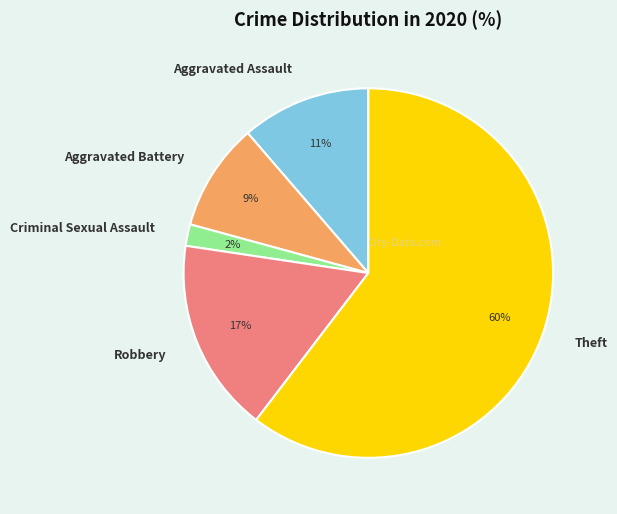

Combined, do Robbery and Aggravated Assault account for over 50%?

No